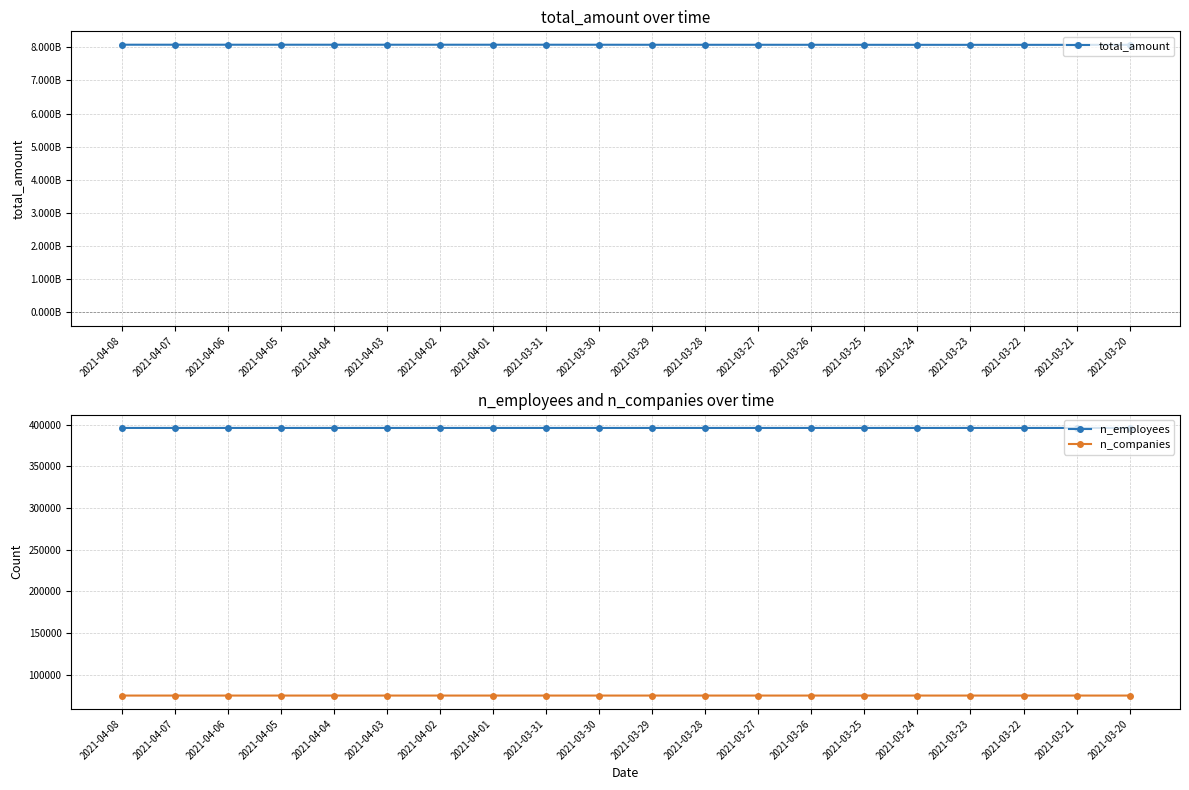

Reading right to left, list all the values displayed in this chart.

total_amount: 8072248759	8072514884	8072514884	8072725752	8073032911	8073687912	8074104165	8074597415	8074678425	8074678425	8075606438	8076049199	8076113090	8076113090	8076113090	8076113090	8076113090	8076113090	8076223442	8076360693
n_employees: 395972	395972	395972	395973	395975	395976	395976	395976	395976	395977	395977	395977	395977	395977	395977	395977	395977	395977	395977	395977
n_companies: 75142	75142	75142	75143	75143	75143	75143	75143	75143	75143	75143	75143	75143	75143	75143	75143	75143	75143	75143	75143